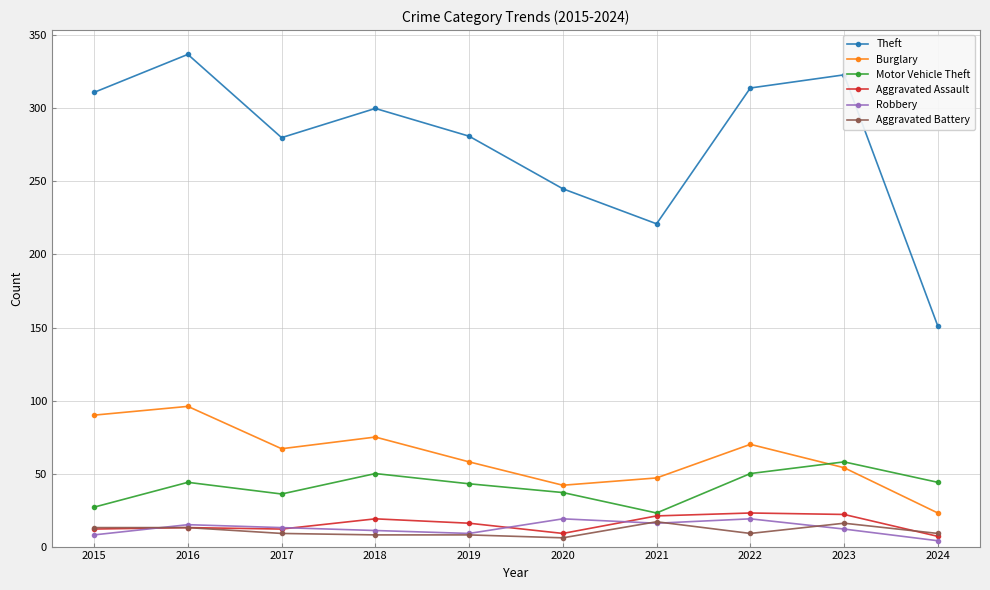

Where is the first local minimum for Motor Vehicle Theft?

2017